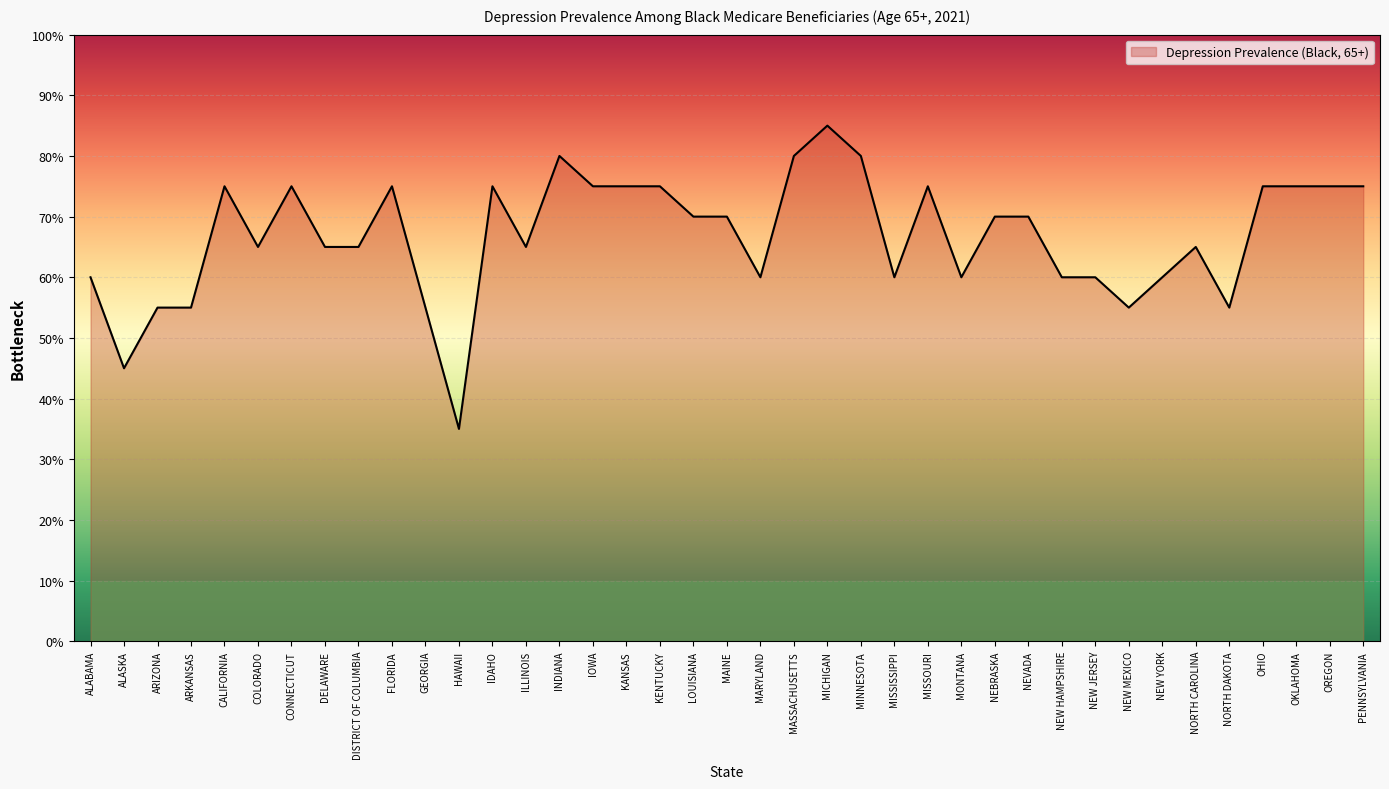

Does the chart display data point markers on the line(s)?

No